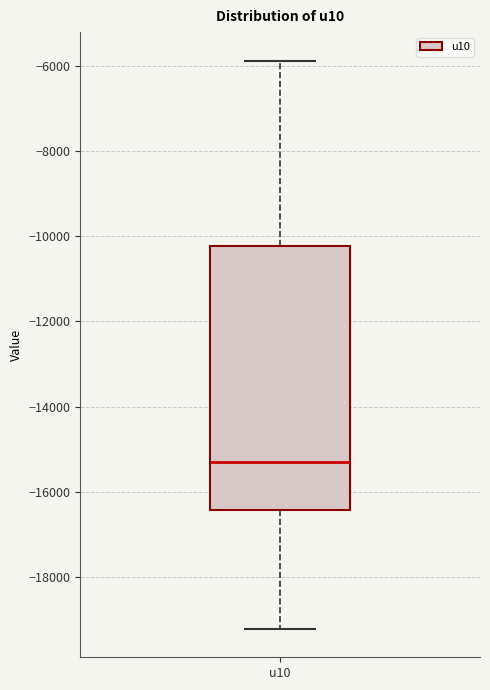

Read this box plot against the y-axis: the position of the median line, the range covered by the box, and the ends of both whiskers. The values are not printed on the chart, so give them approximately, as read against the axis.

median -15200, box -16400 to -10200, whiskers -19200 to -5800